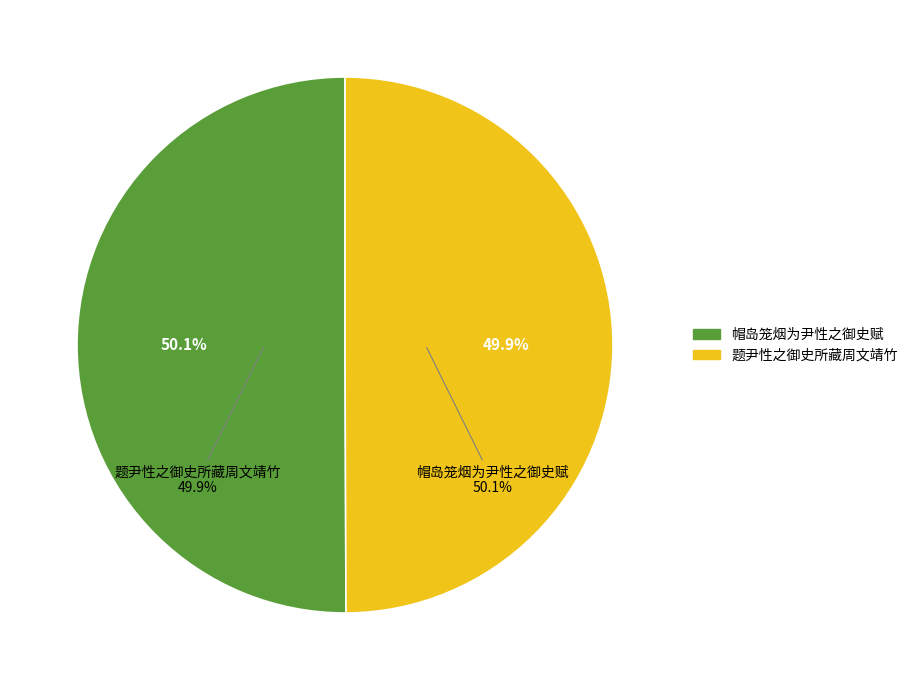

Approximately how many times larger is the value at 帽岛笼烟为尹性之御史赋 compared to 题尹性之御史所藏周文靖竹?

1.0